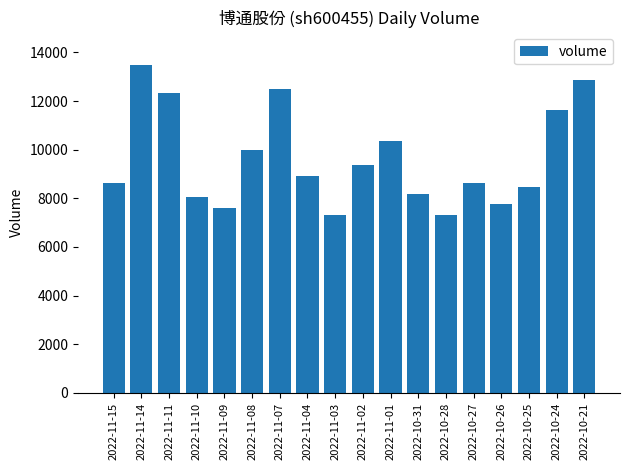

Between 2022-11-04 and 2022-10-31, which is larger?

2022-11-04